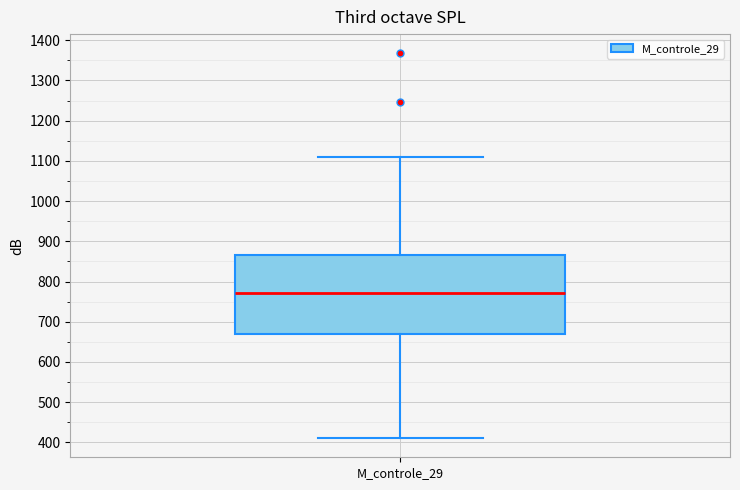

Read this box plot against the y-axis: the position of the median line, the range covered by the box, and the ends of both whiskers. The values are not printed on the chart, so give them approximately, as read against the axis.

median 770, box 670 to 870, whiskers 410 to 1110